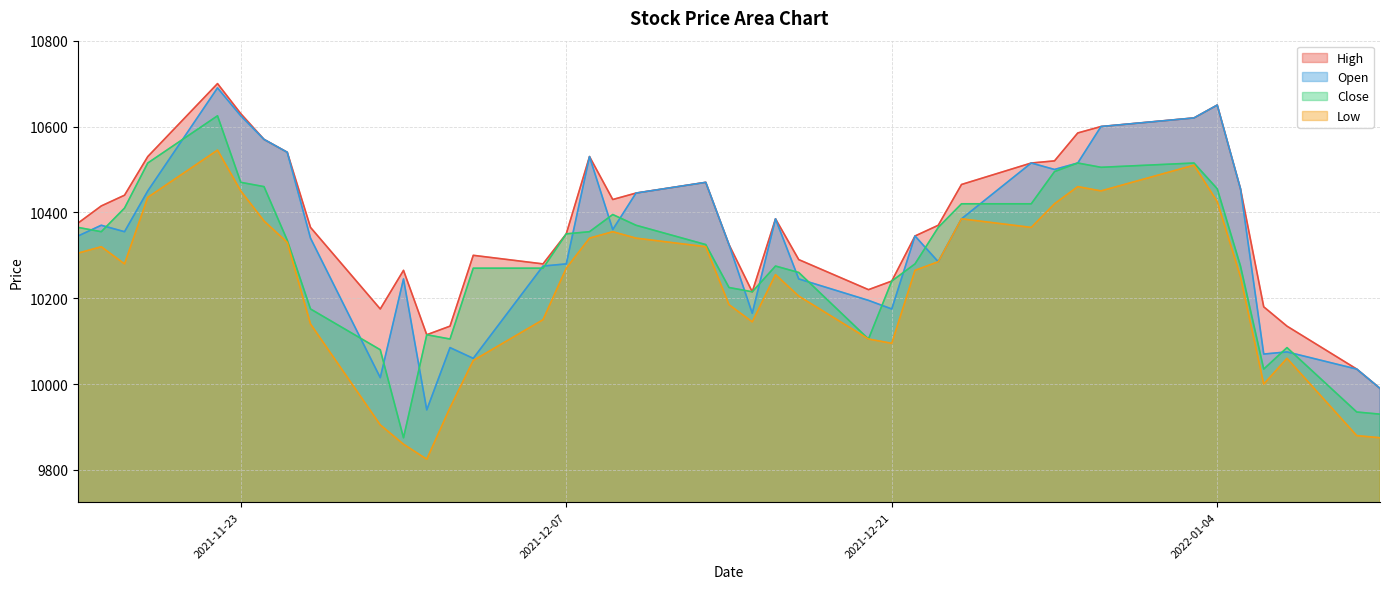

What is the lowest value of the Low series?

9825